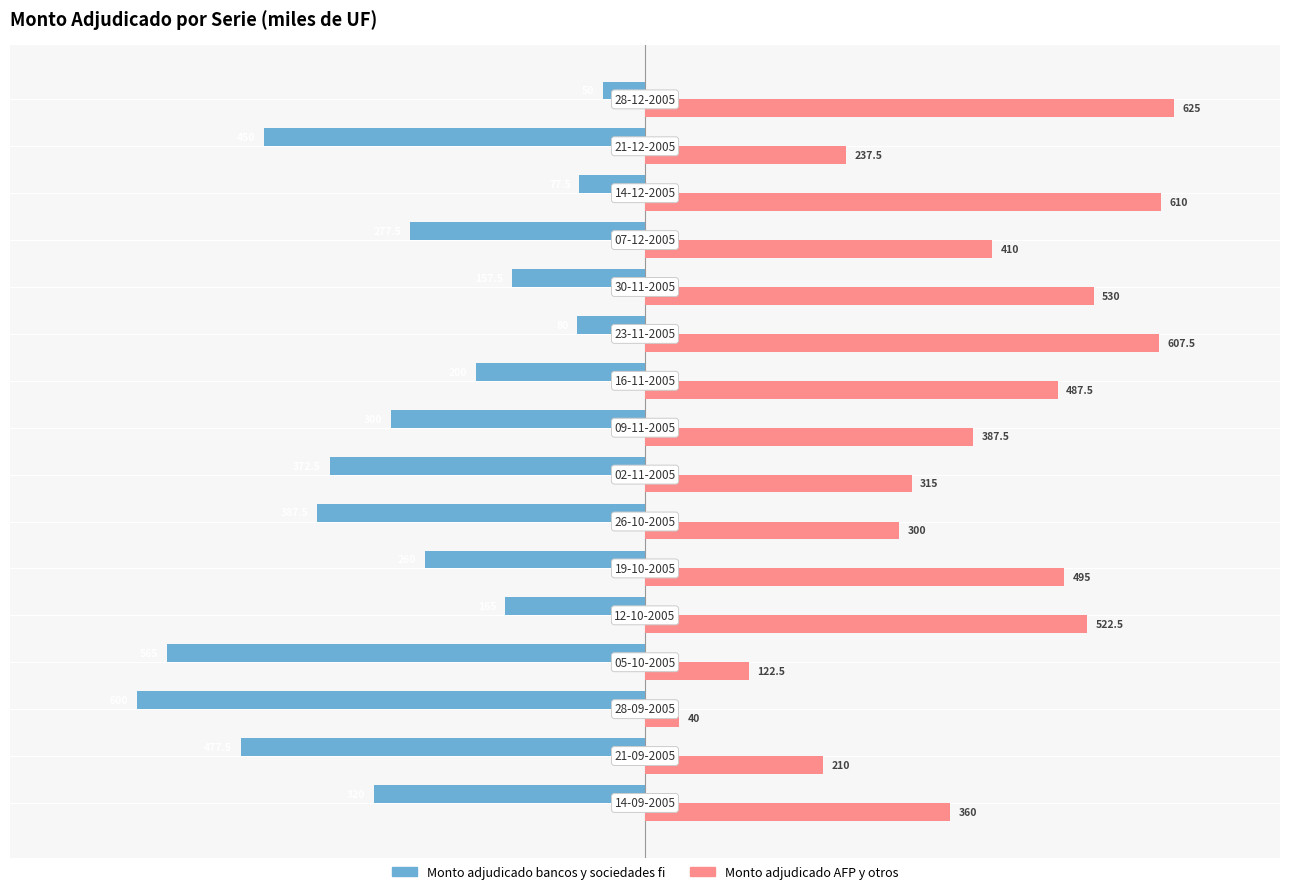

What is the difference between the second highest and minimum values in the Monto adjudicado bancos y sociedades fi series?

522.5